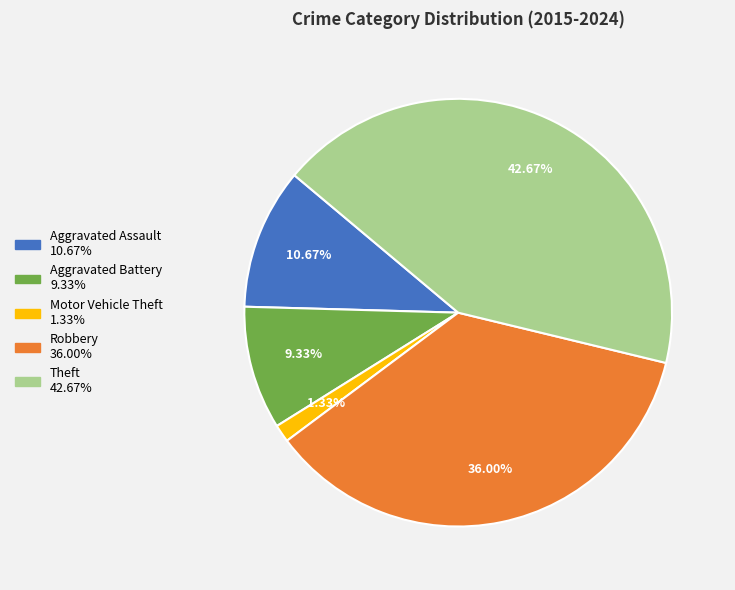

Count the number of slices in the pie.

5